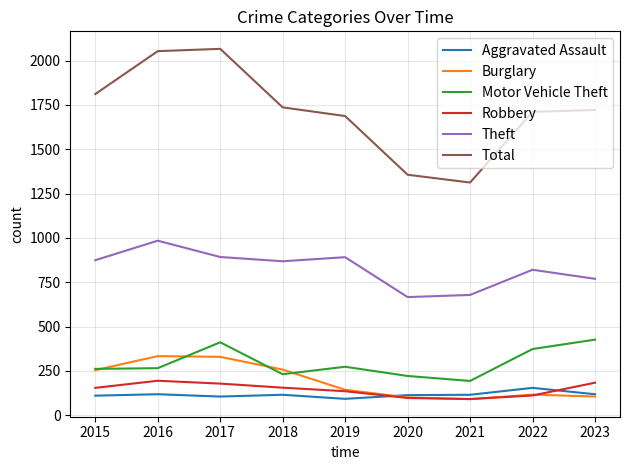

Which series has the largest range (max minus min)?

Total